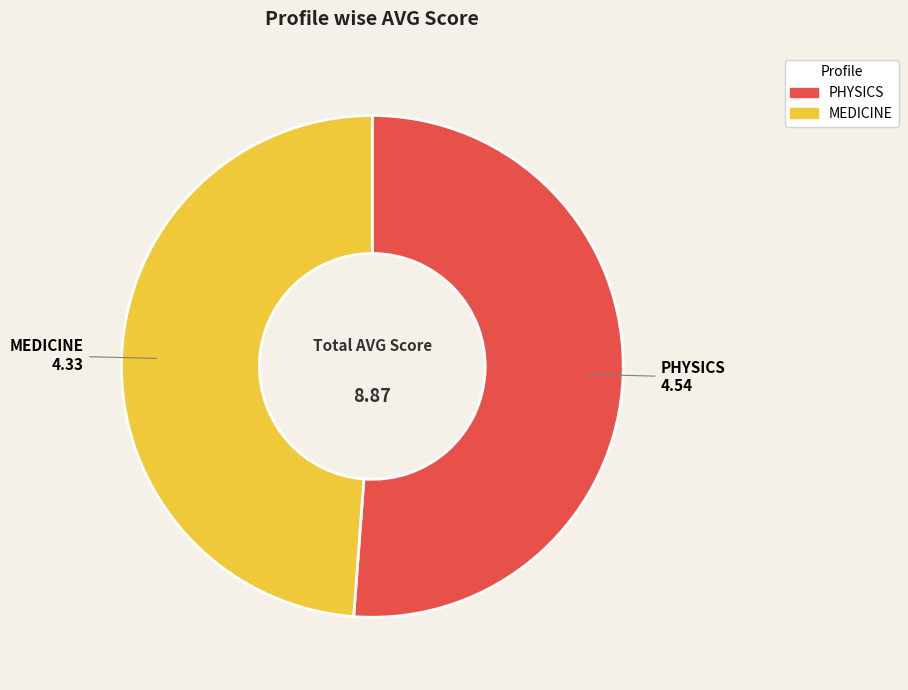

True or false: MEDICINE accounts for 49% of the total.

True